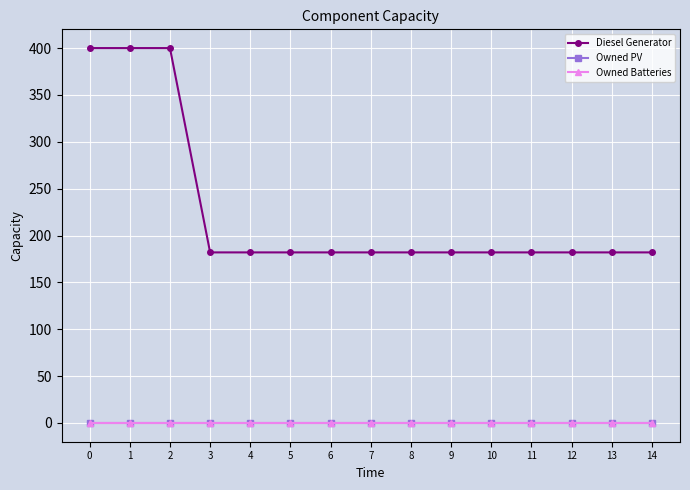

Does the chart have visible grid lines?

Yes